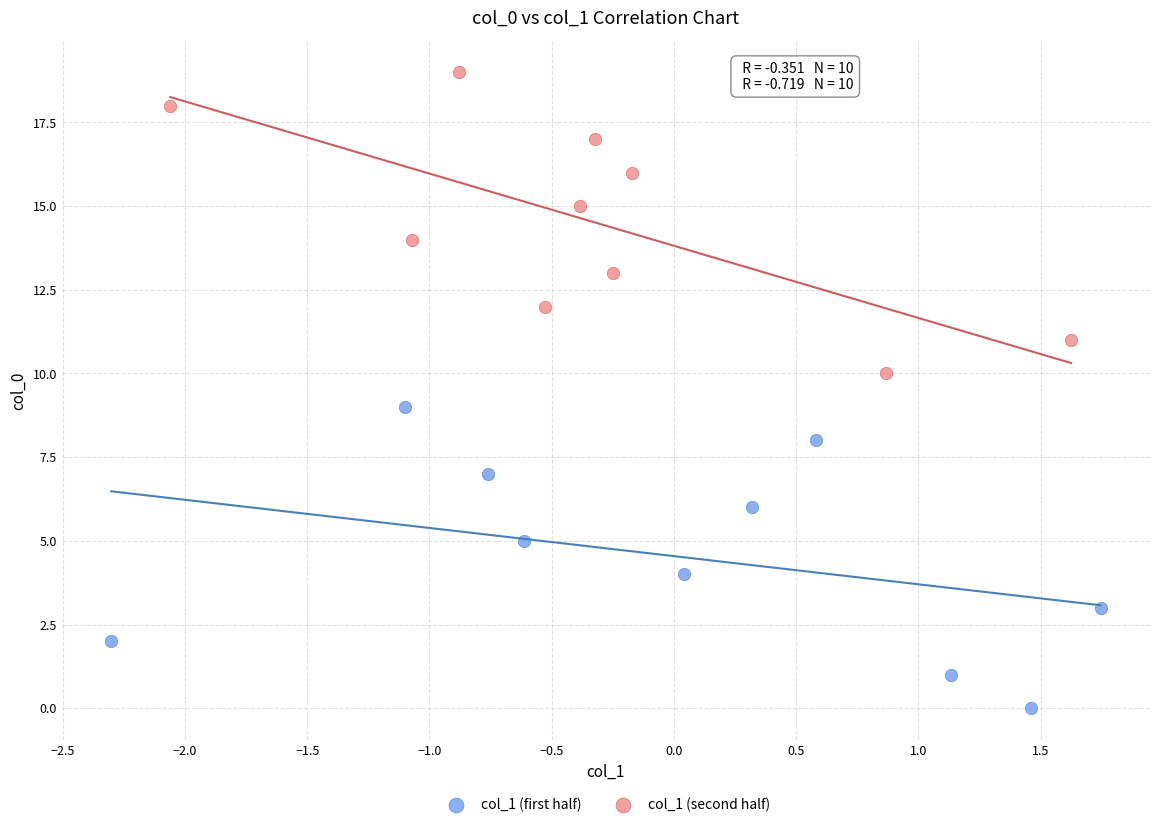

Which series reaches the maximum Y coordinate?

col_1 (second half)